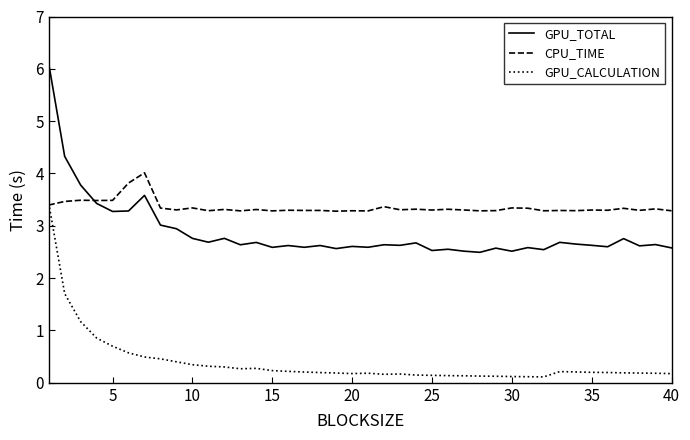

How many categories are shown in the chart?

40